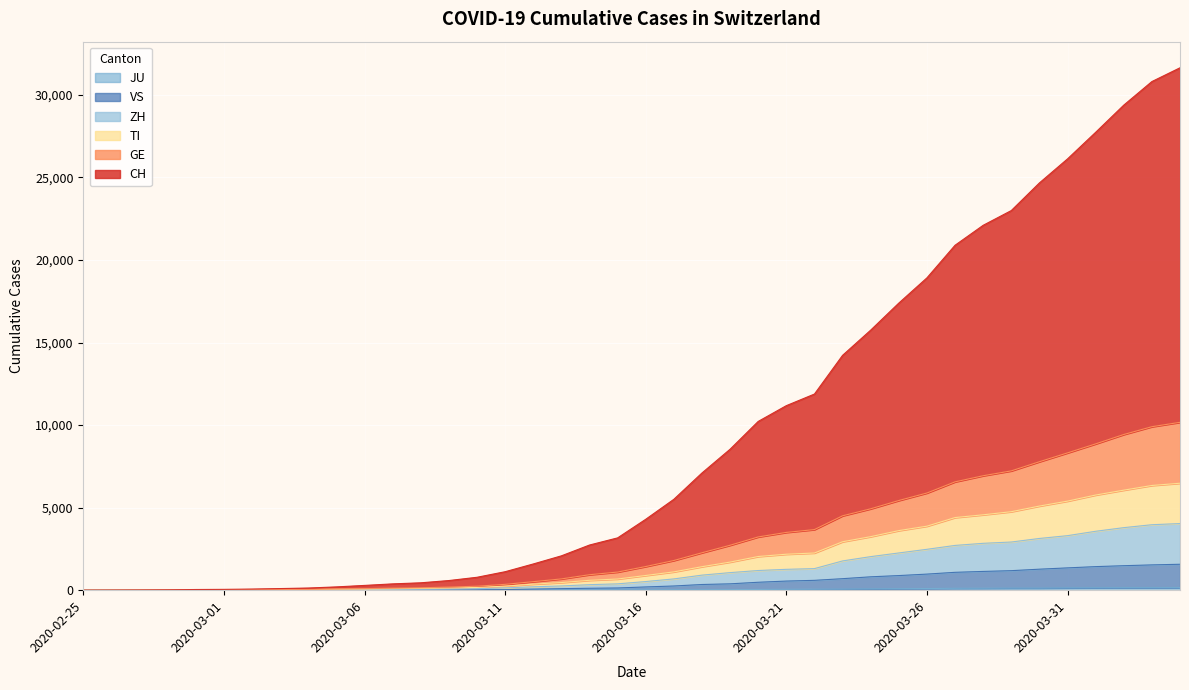

Reading right to left, extract all data points from this chart.

CH: 31641	30807	29379	27733	26123	24667	22994	22101	20892	18917	17389	15751	14224	11880	11177	10222	8538	7099	5505	4295	3168	2735	2080	1588	1119	782	584	447	382	289	199	131	98	68	50	41	22	11	4	0
GE: 10168	9902	9430	8862	8316	7781	7227	6932	6562	5886	5432	4930	4506	3672	3500	3225	2722	2267	1798	1433	1098	938	683	517	354	241	189	145	125	92	74	48	39	28	21	18	9	5	2	0
TI: 6478	6342	6059	5763	5394	5095	4754	4566	4399	3877	3609	3242	2934	2252	2179	2040	1702	1423	1109	891	677	599	462	368	246	166	134	106	87	67	57	34	26	18	12	10	5	4	1	0
ZH: 4036	3965	3788	3568	3303	3133	2917	2839	2711	2476	2255	2033	1772	1307	1263	1191	1064	912	683	523	384	334	256	205	138	91	73	57	46	39	32	21	18	14	10	8	4	3	0	0
VS: 1570	1532	1483	1427	1351	1272	1182	1136	1082	974	885	810	697	596	552	480	385	344	254	197	134	116	93	65	37	29	24	17	12	10	9	6	5	4	3	2	2	1	0	0
JU: 154	149	149	145	140	128	127	119	114	100	92	82	69	61	54	44	36	32	29	25	19	18	17	12	7	7	7	5	5	4	4	2	2	1	1	1	1	1	0	0